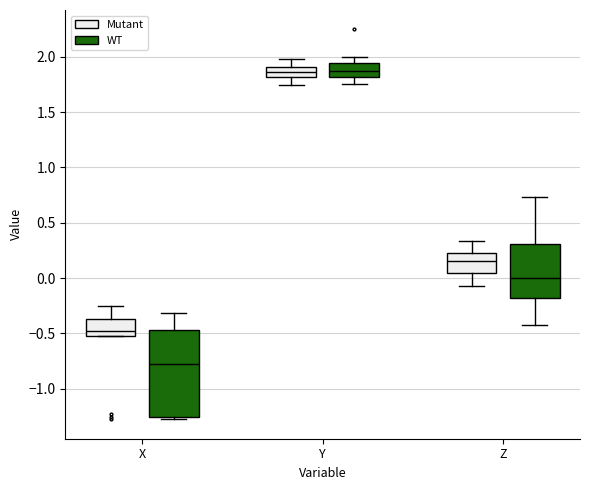

Which box is the tallest, from its lower edge to its upper edge?

X (WT)